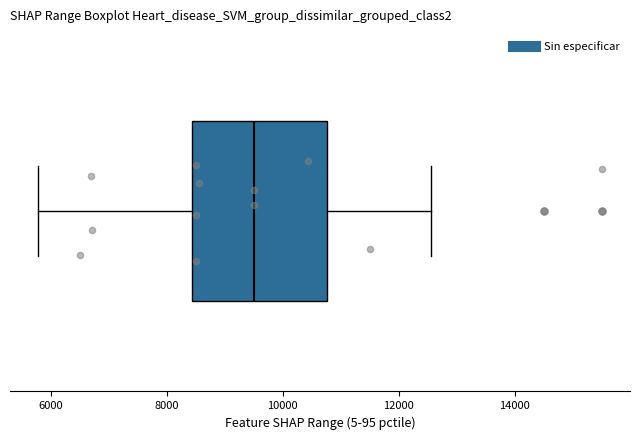

Where is the left edge of the box on the x-axis? The values are not printed on the chart, so give them approximately, as read against the axis.

8400